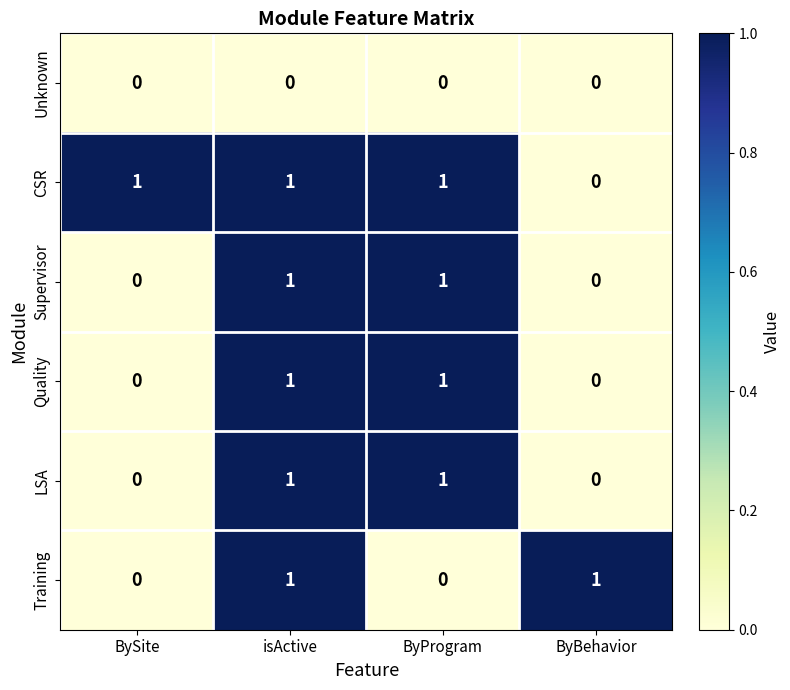

Reading left to right, list all the values displayed in this chart.

Unknown: 0	0	0	0
CSR: 1	1	1	0
Supervisor: 0	1	1	0
Quality: 0	1	1	0
LSA: 0	1	1	0
Training: 0	1	0	1